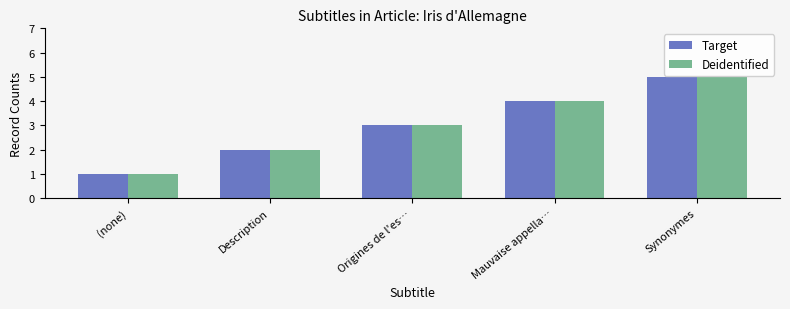

What position from the right is Origines de l'es…?

3